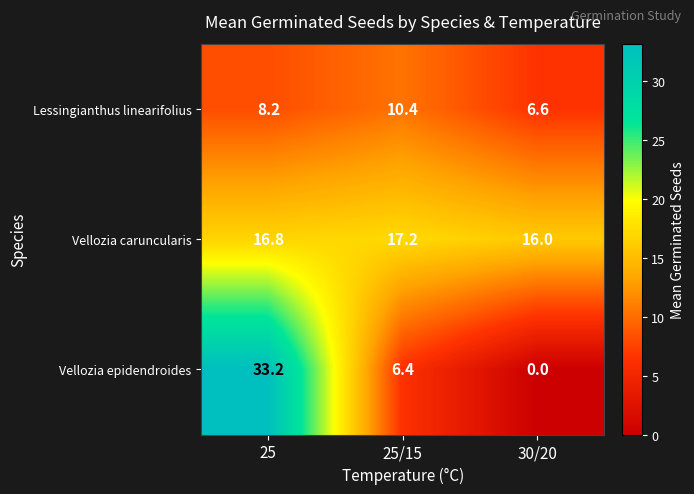

Rank the series by their maximum value, from lowest to highest.

Lessingianthus linearifolius, Vellozia caruncularis, Vellozia epidendroides